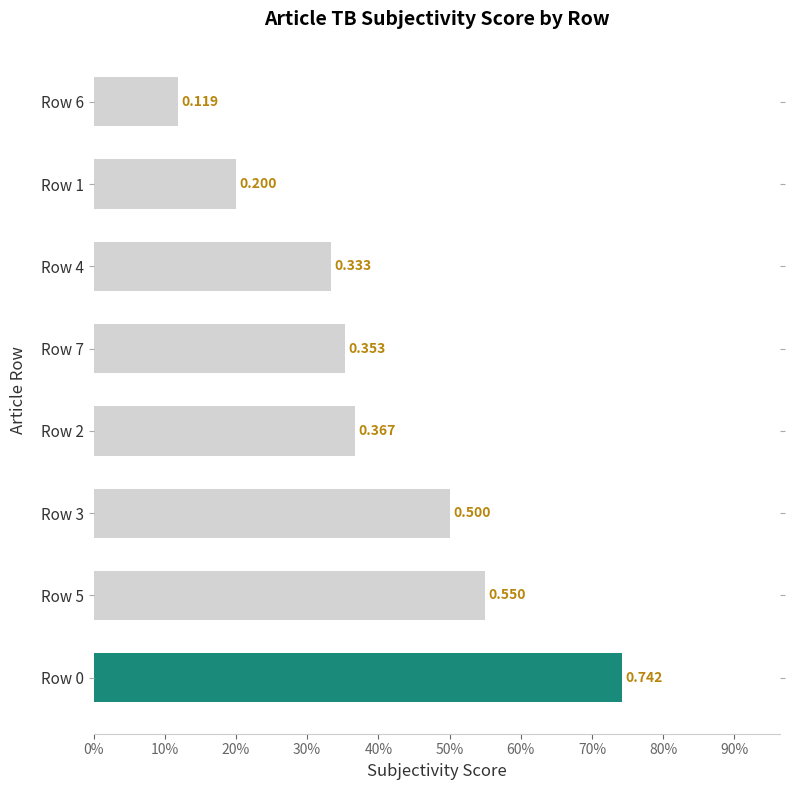

Rank the categories by value from highest to lowest.

Row 0, Row 5, Row 3, Row 2, Row 7, Row 4, Row 1, Row 6